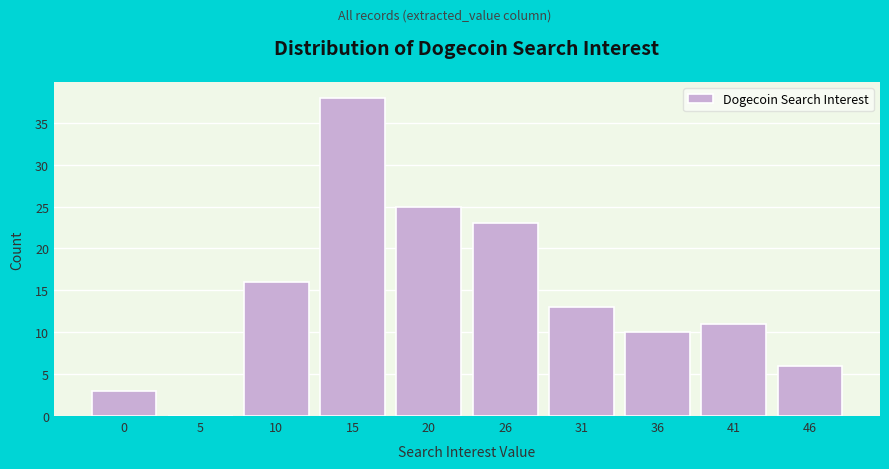

Reading right to left, what are all the values shown in this chart?

46=6	41=11	36=10	31=13	26=23	20=25	15=38	10=16	5=0	0=3